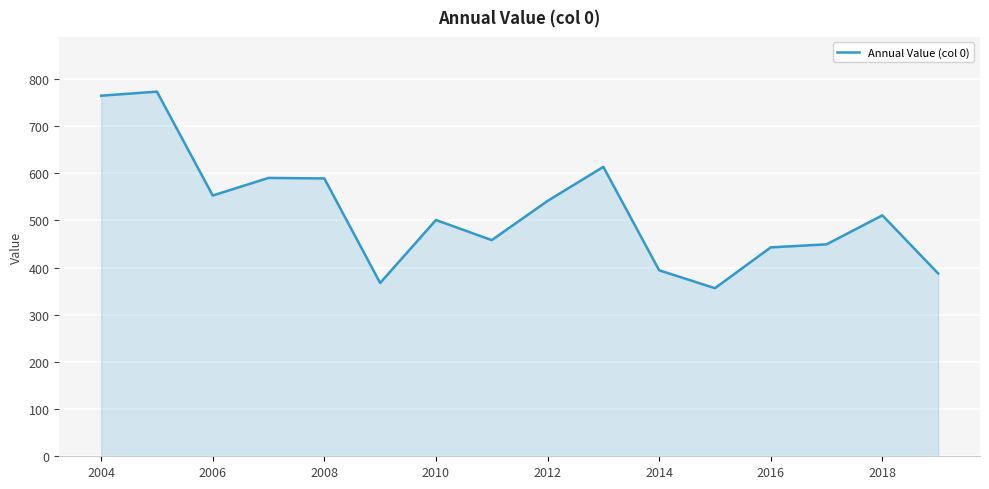

What is the difference between the maximum and minimum values?

416.6